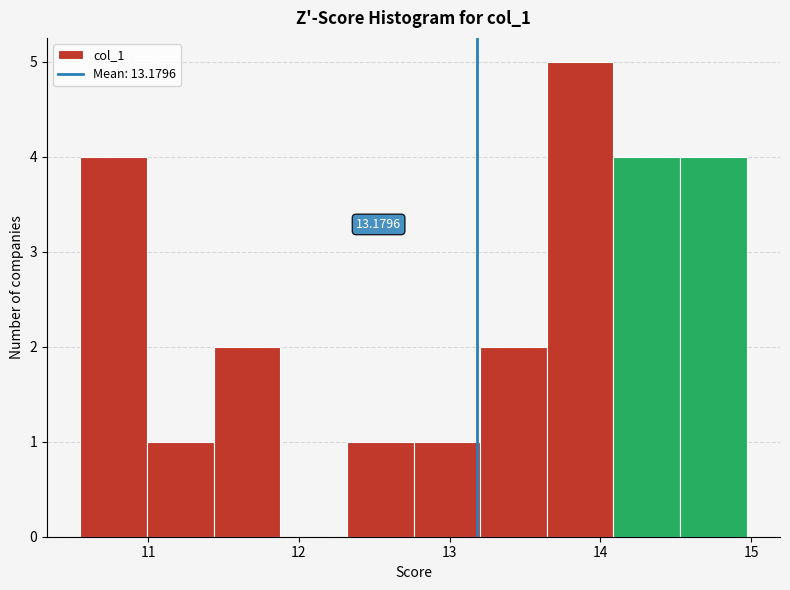

Which range on the x-axis has the tallest bar?

13.6 to 14.1